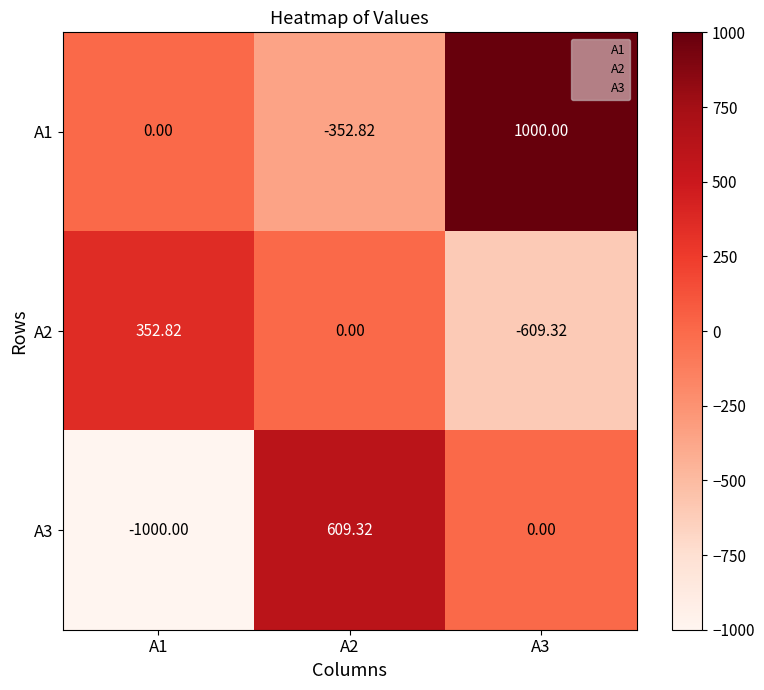

Is the value of A1 at A1 greater than the value of A2 at A3?

Yes